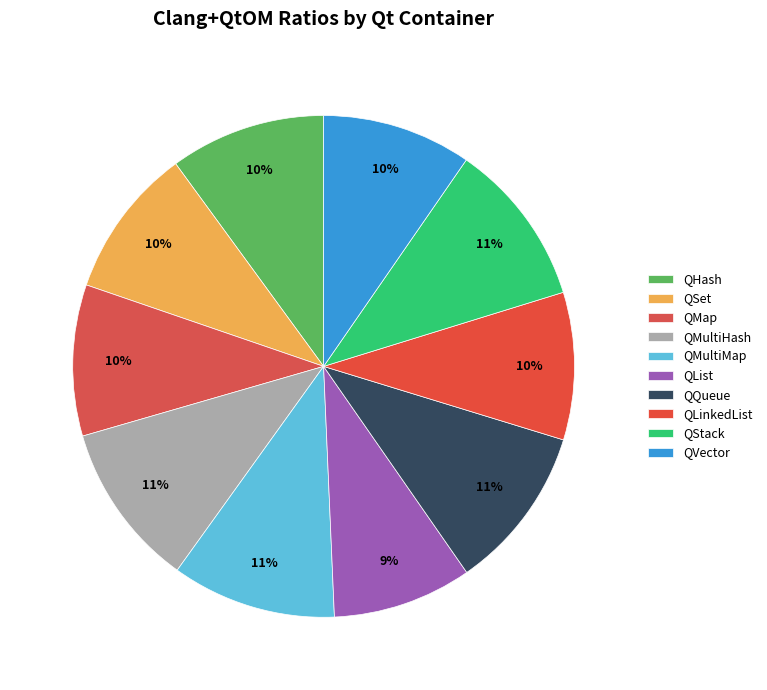

Which slice is the largest?

QMultiHash